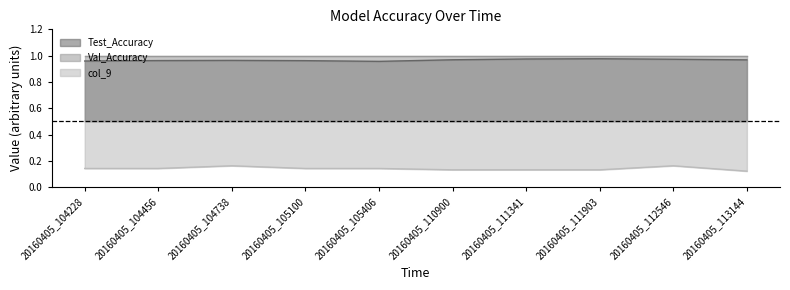

Between 20160405_110900 and 20160405_104228, which is larger?

20160405_110900